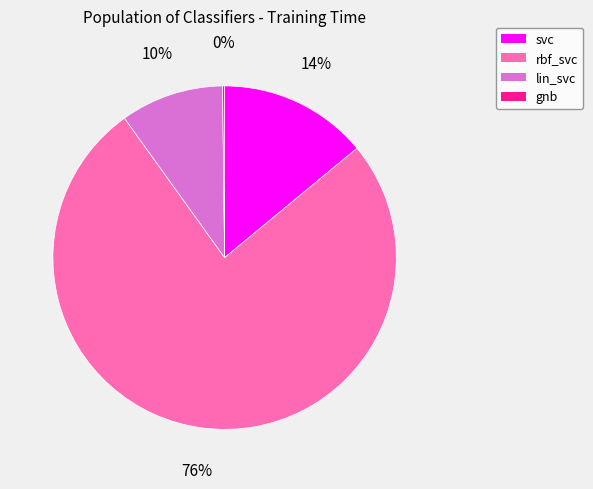

To the nearest percent, what is the difference between the largest and smallest slice percentages?

76%